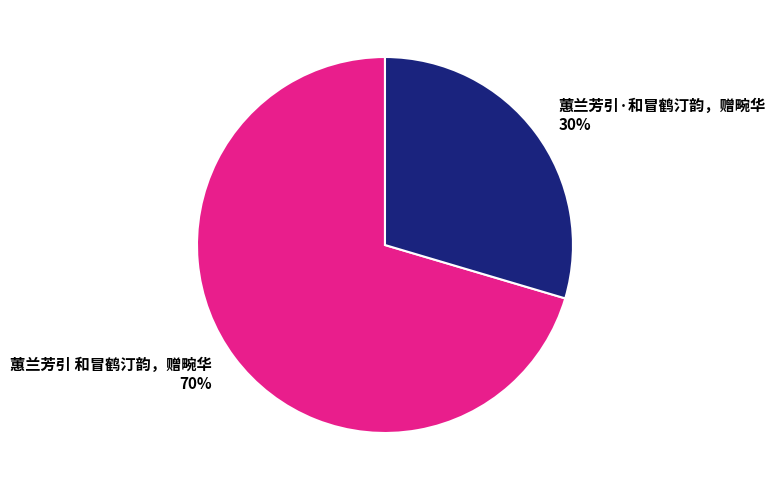

The 蕙兰芳引·和冒鹤汀韵，赠畹华 slice represents 38% of the pie. True or false?

False